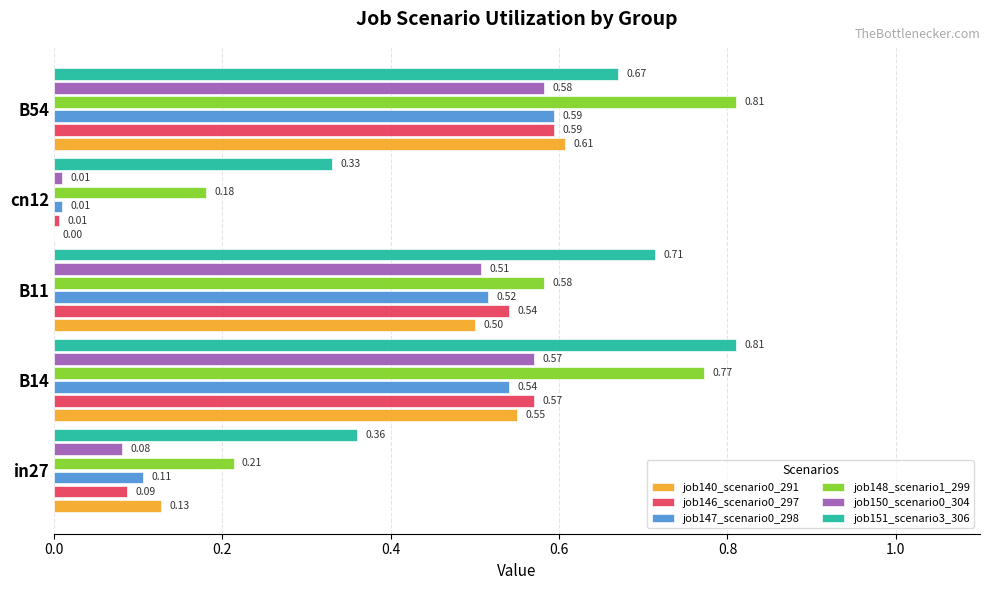

At which category is the sum across all series the highest?

B54